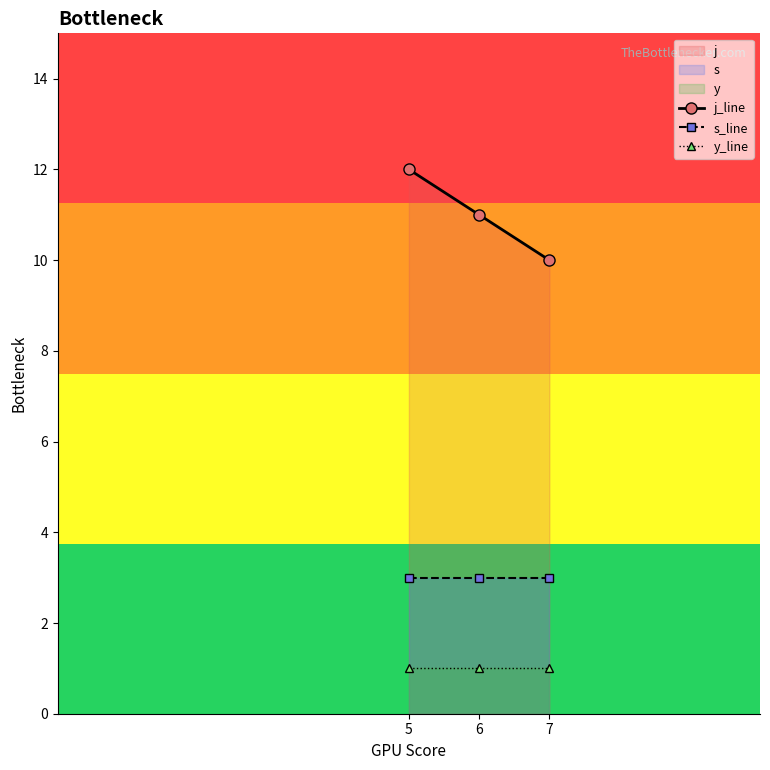

What is the average value of the y_line series?

1